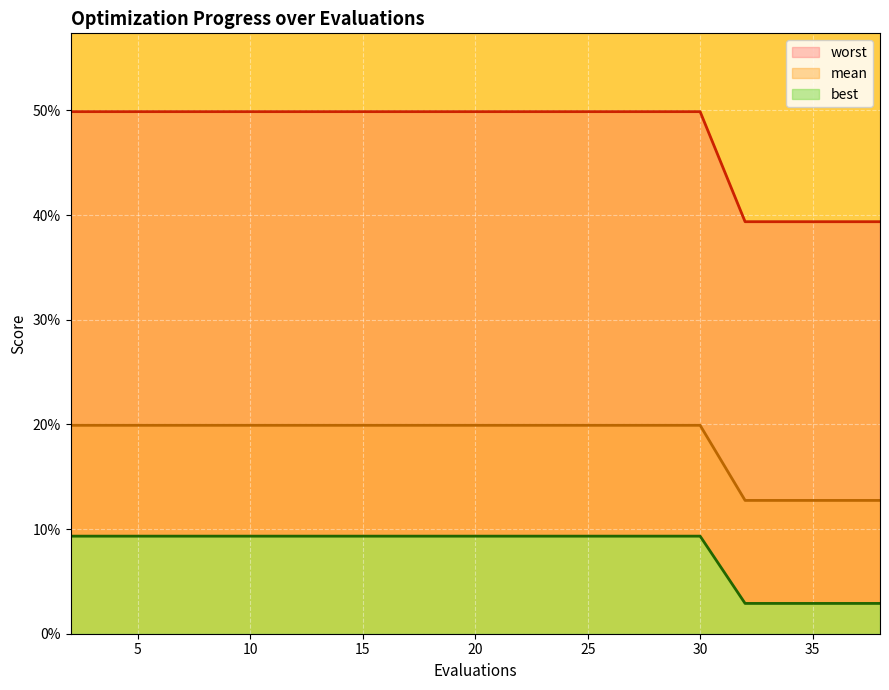

What are all the series names shown in the legend?

mean, best, worst